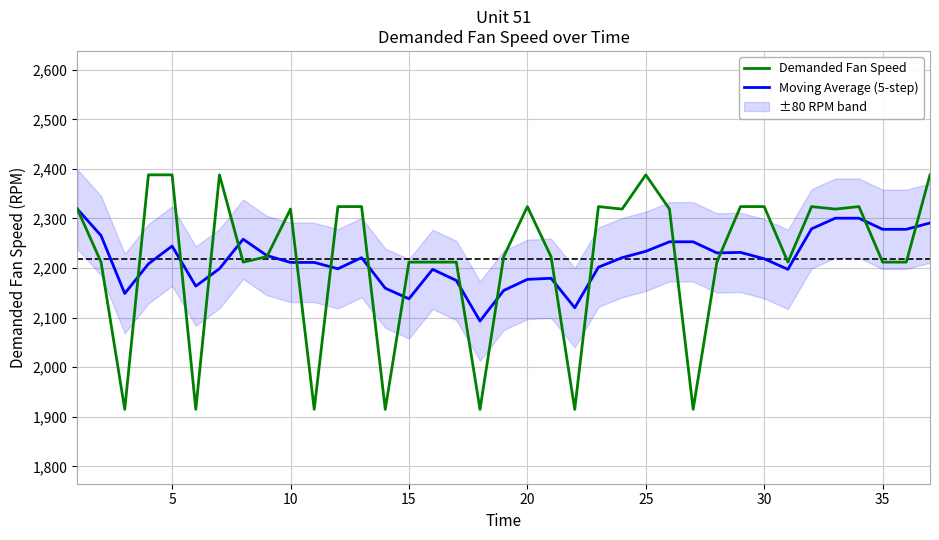

Which series ends up on top after the final intersection of Moving Average (5-step) and Demanded Fan Speed?

Demanded Fan Speed